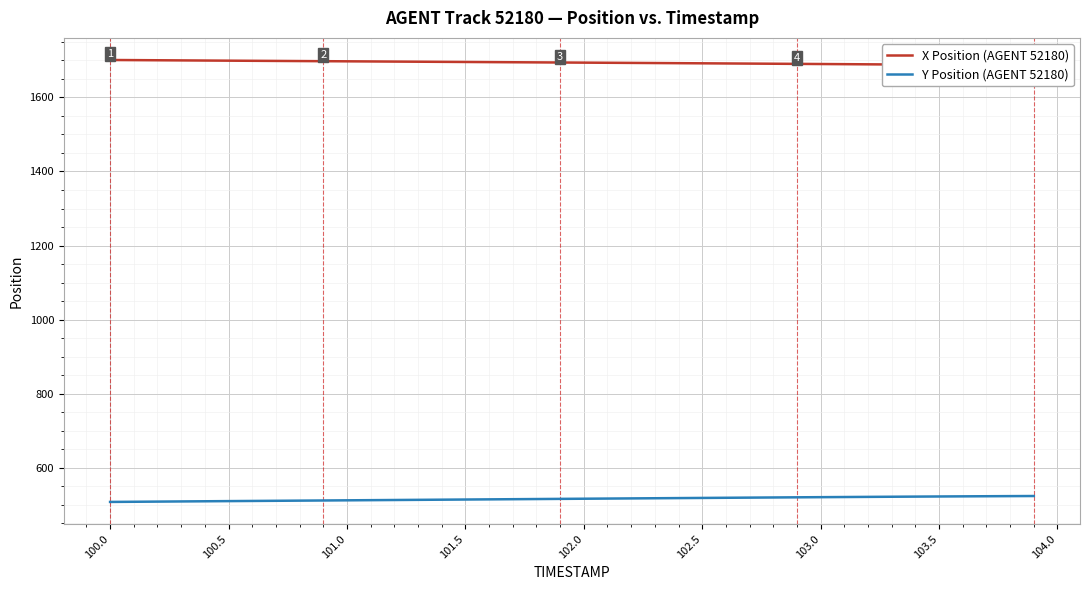

What is the maximum value for Y Position (AGENT 52180)?

523.5